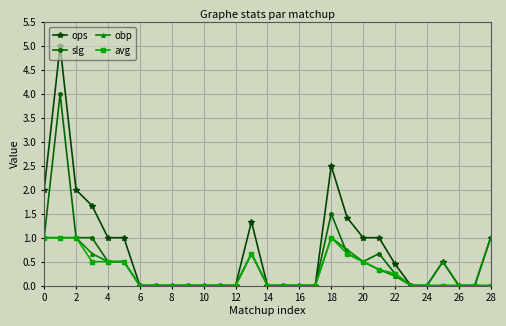

Which series has the largest total across all categories?

ops